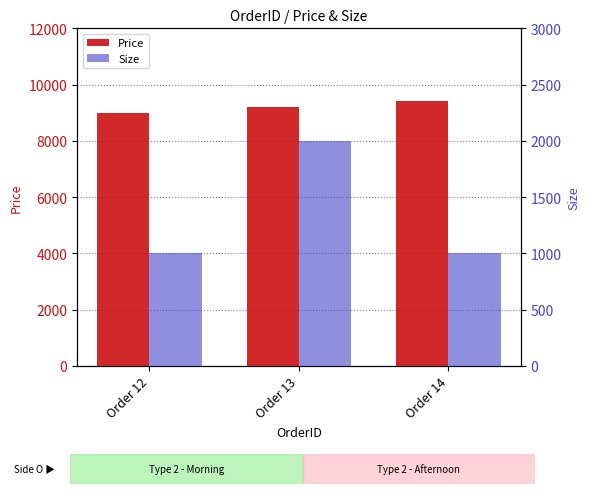

The Size series shows 1438 at Order 14. True or false?

False